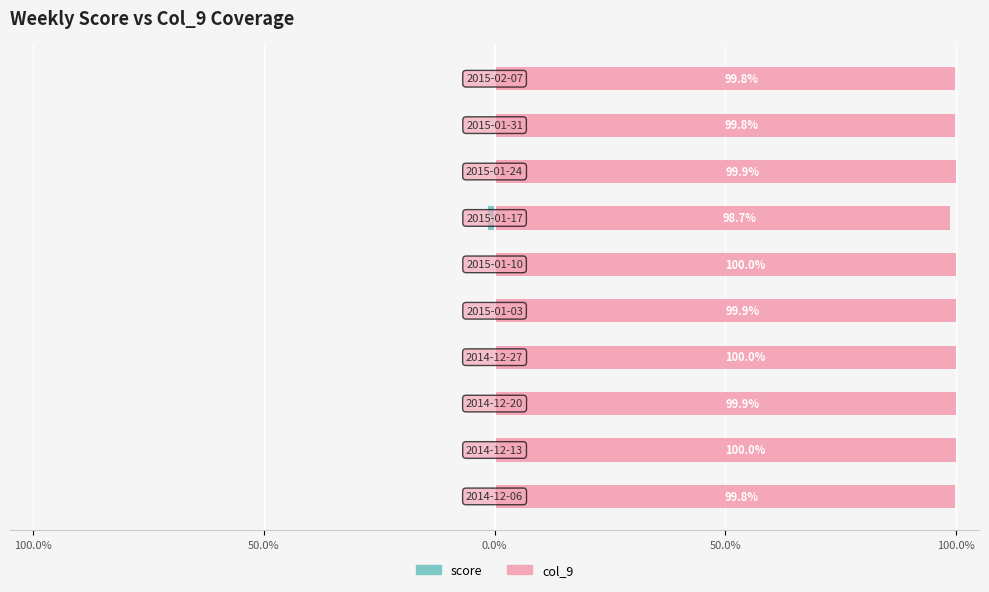

Reading left to right, what are all the values shown in this chart?

score (left): -0.2	-0.0	-0.1	-0.0	-0.1	-0.0	-1.3	-0.1	-0.2	-0.2
col_9 (right): 99.8	100.0	99.9	100.0	99.9	100.0	98.7	99.9	99.8	99.8